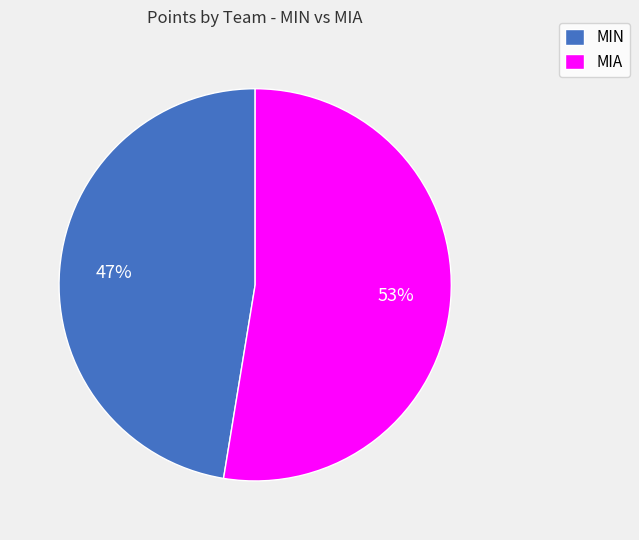

To the nearest percent, what portion does MIA represent?

53%